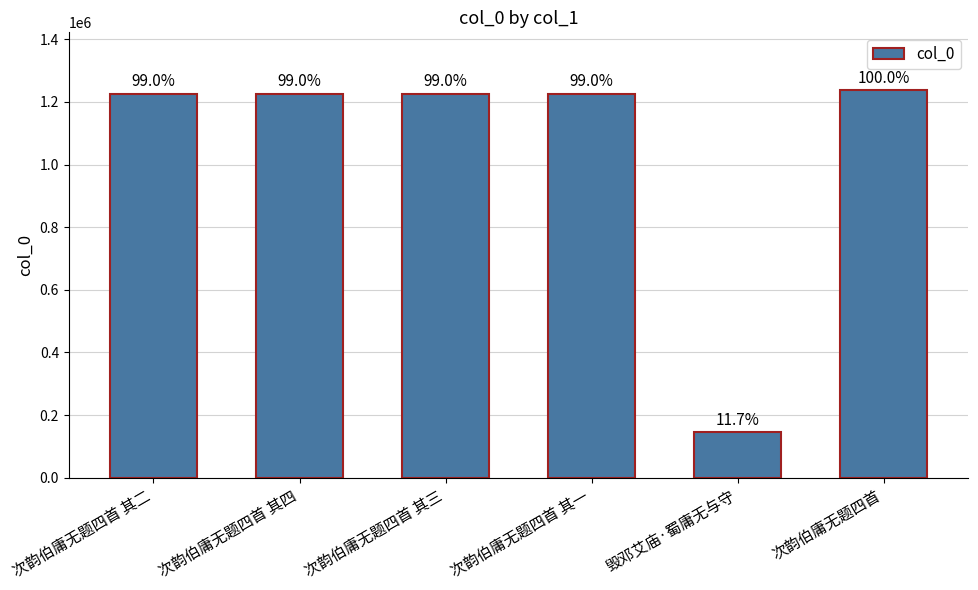

List the labels in order of value, largest first.

次韵伯庸无题四首, 次韵伯庸无题四首 其四, 次韵伯庸无题四首 其三, 次韵伯庸无题四首 其二, 次韵伯庸无题四首 其一, 毁邓艾庙·蜀庸无与守